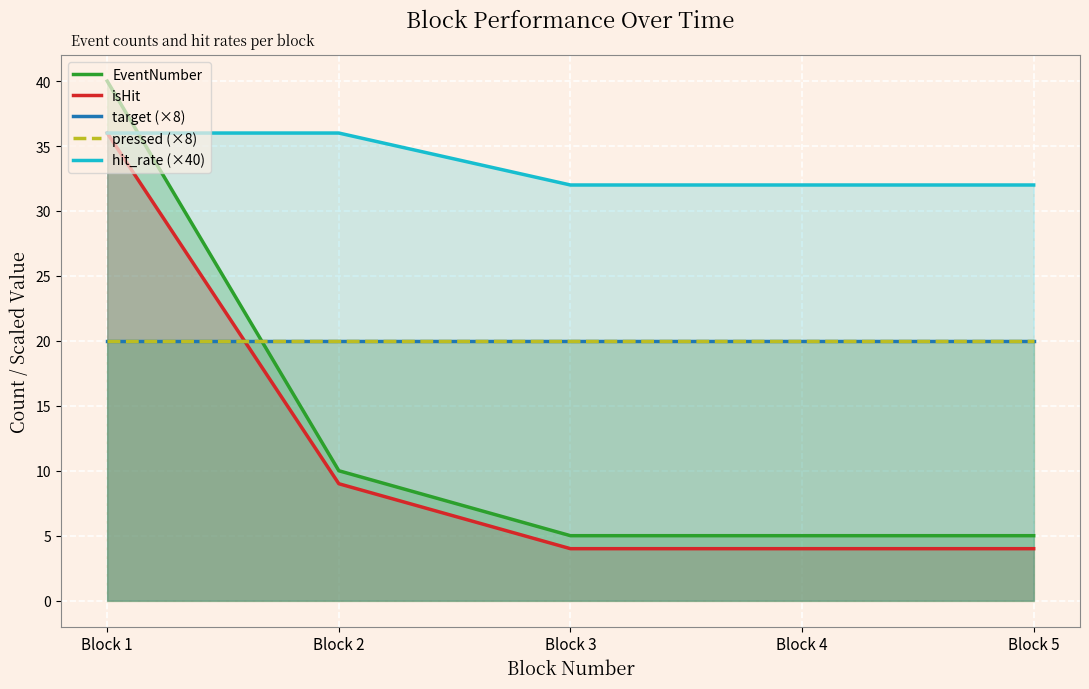

Between Block 2 and Block 5, which series saw the biggest shift?

EventNumber